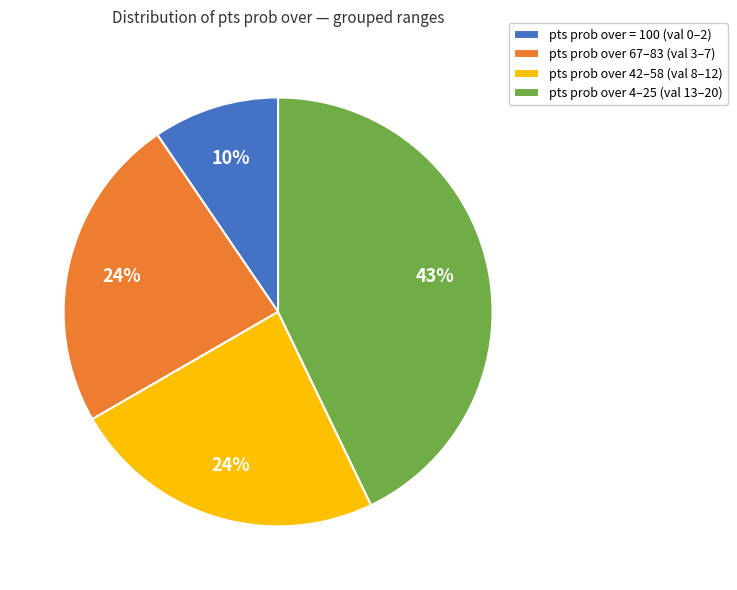

The pts prob over 4–25 (val 13–20) slice represents 43% of the pie. True or false?

True